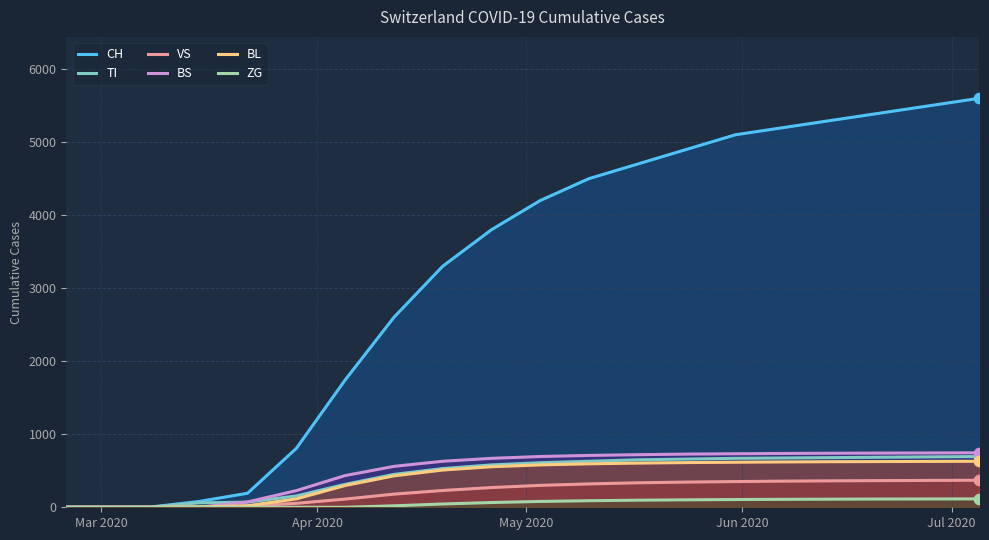

Which series has the largest Y range (max minus min)?

CH